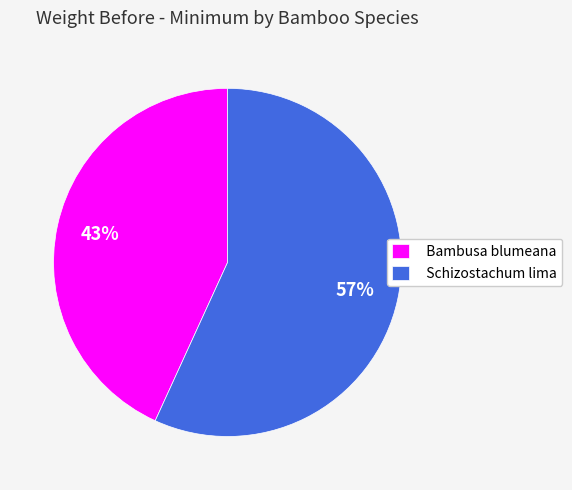

Does any single category account for the majority?

Yes